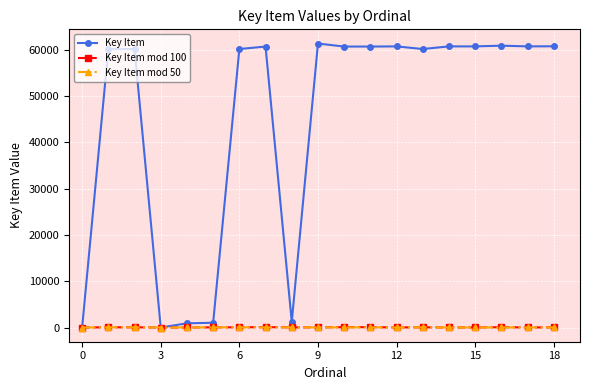

Which series has the largest total across all categories?

Key Item